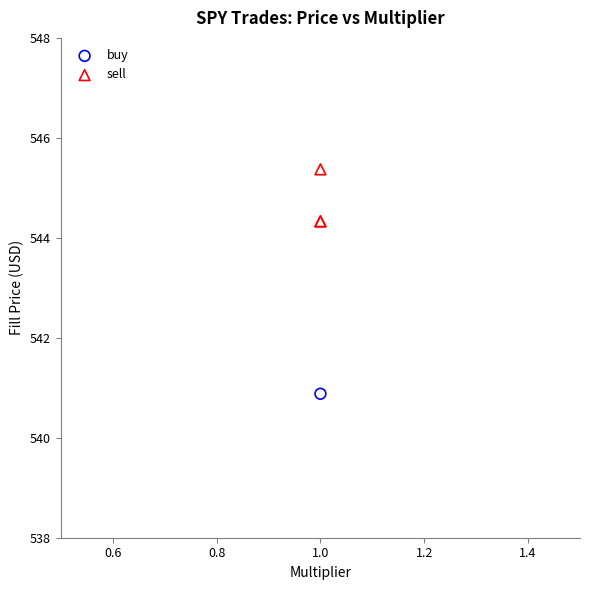

What are all the series names shown in the legend?

buy, sell